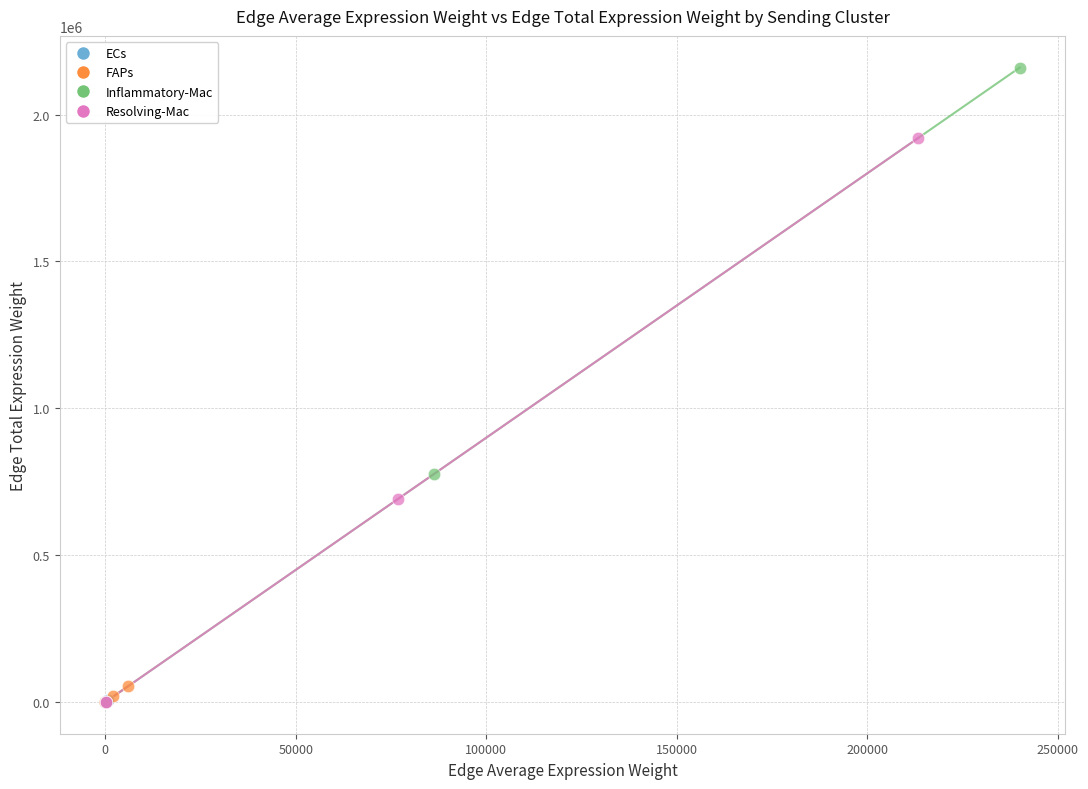

Which series reaches the maximum Y coordinate?

Inflammatory-Mac